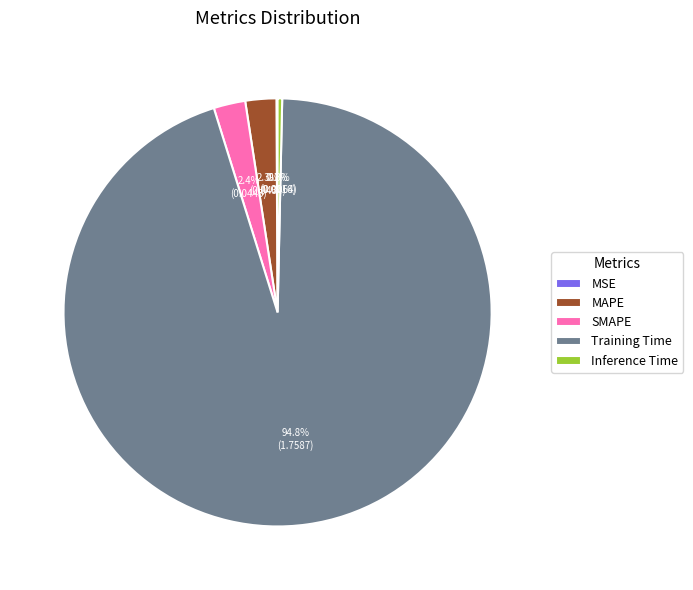

Which slice represents more than half of the pie?

Training Time